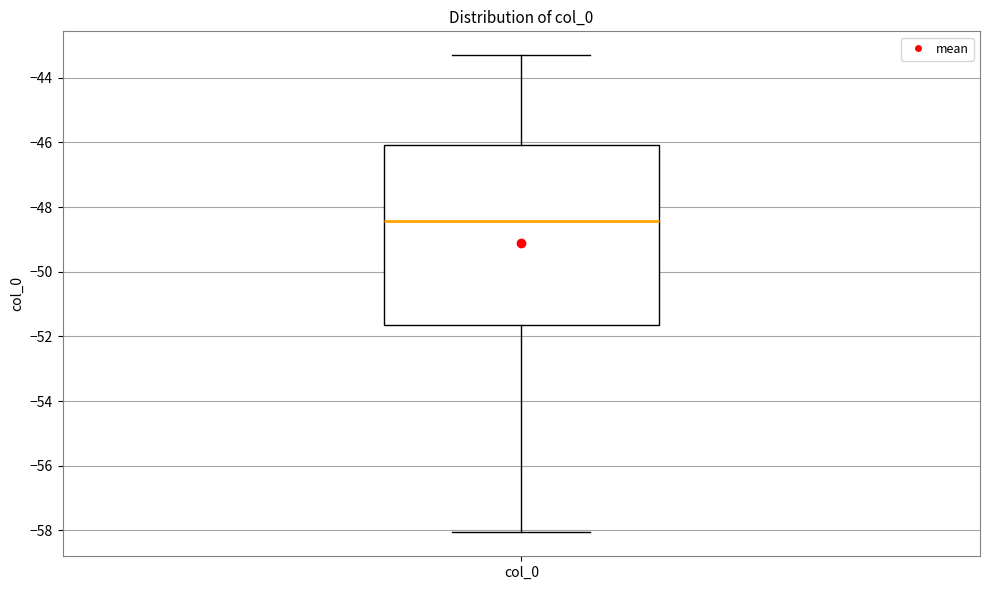

Where is the lower edge of the box for col_0 on the y-axis? The values are not printed on the chart, so give them approximately, as read against the axis.

-51.6